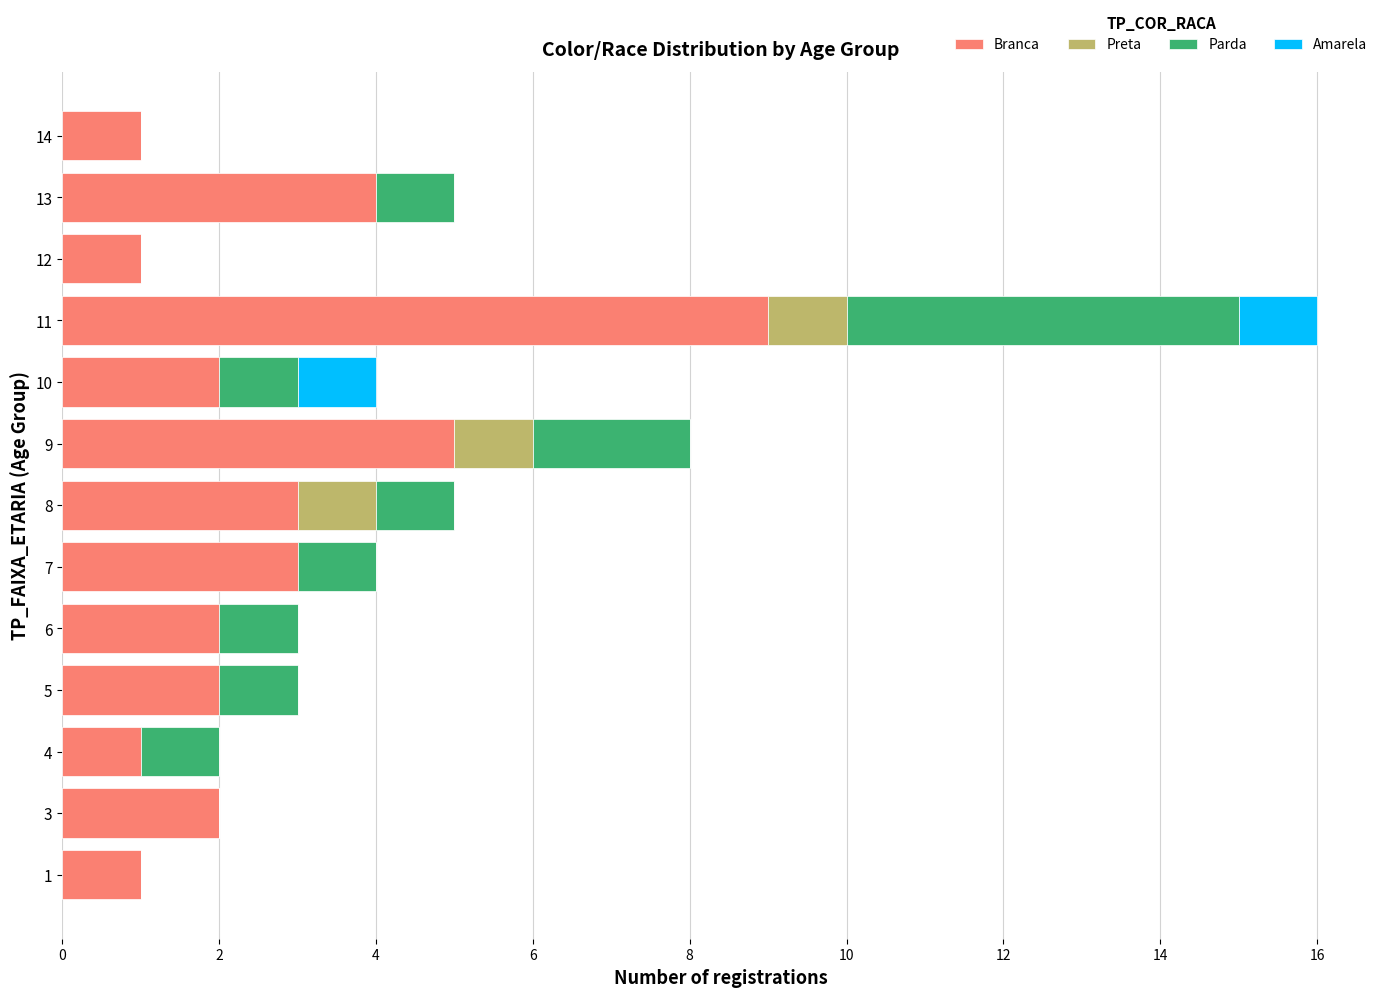

At which category is the sum across all series the highest?

11